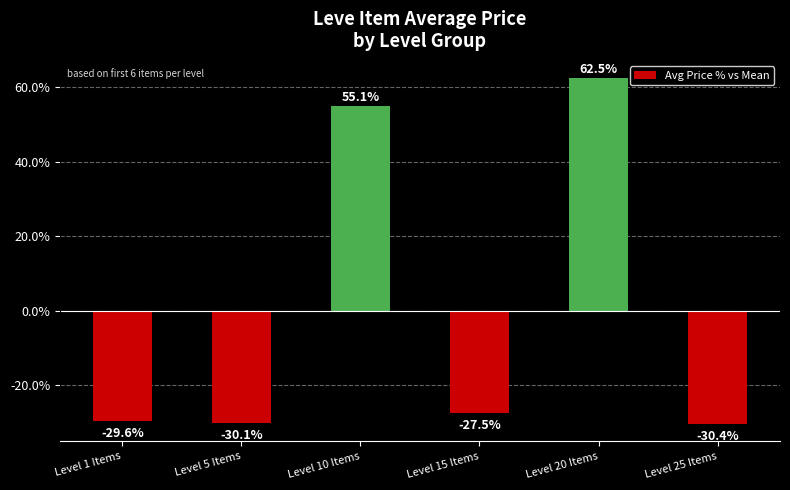

What is the smallest value displayed?

-30.4